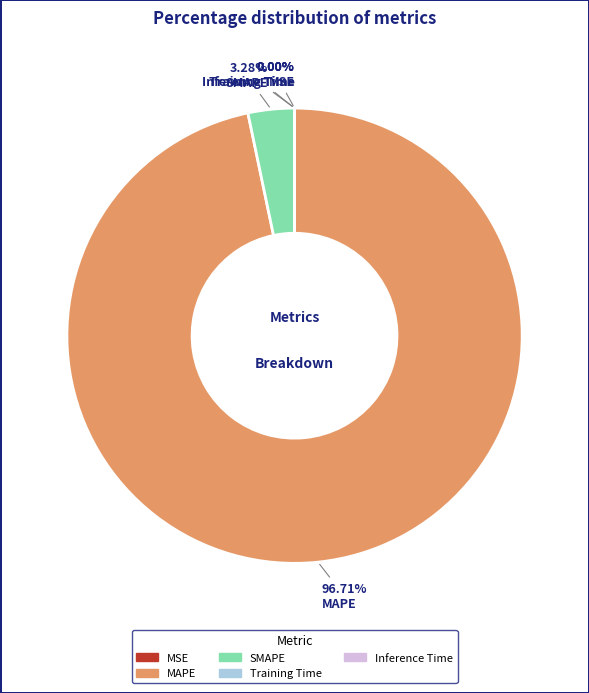

Which category has the biggest portion of the pie?

MAPE